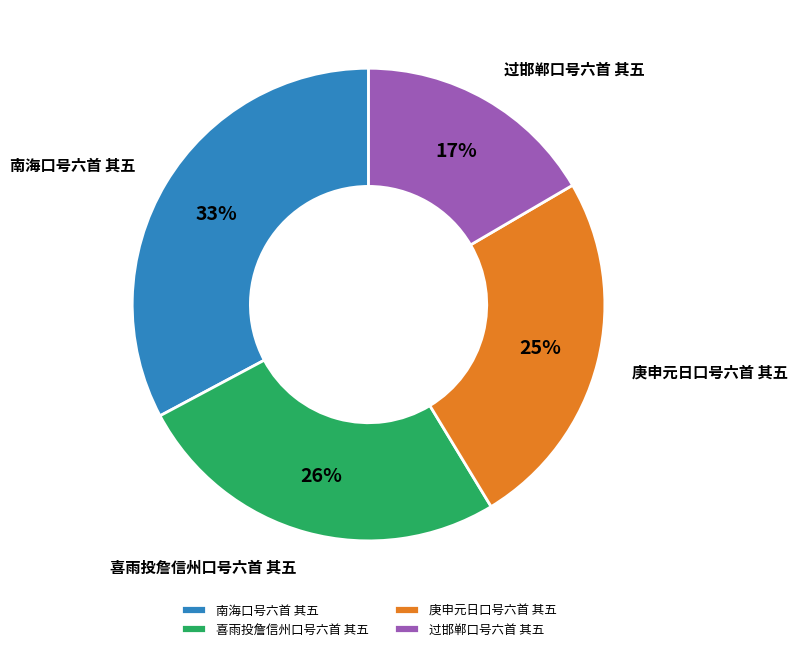

Count the number of slices in the pie.

4